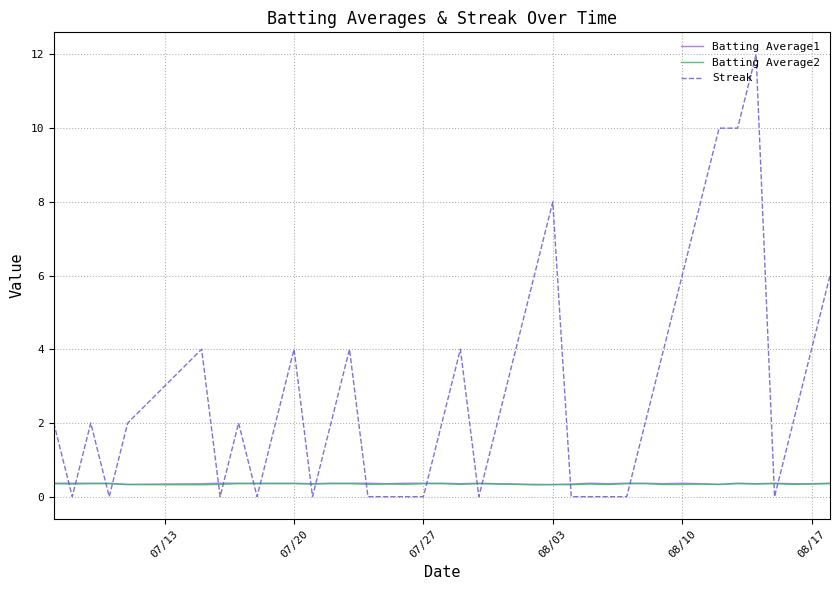

How many times do Batting Average1 and Streak cross each other?

18